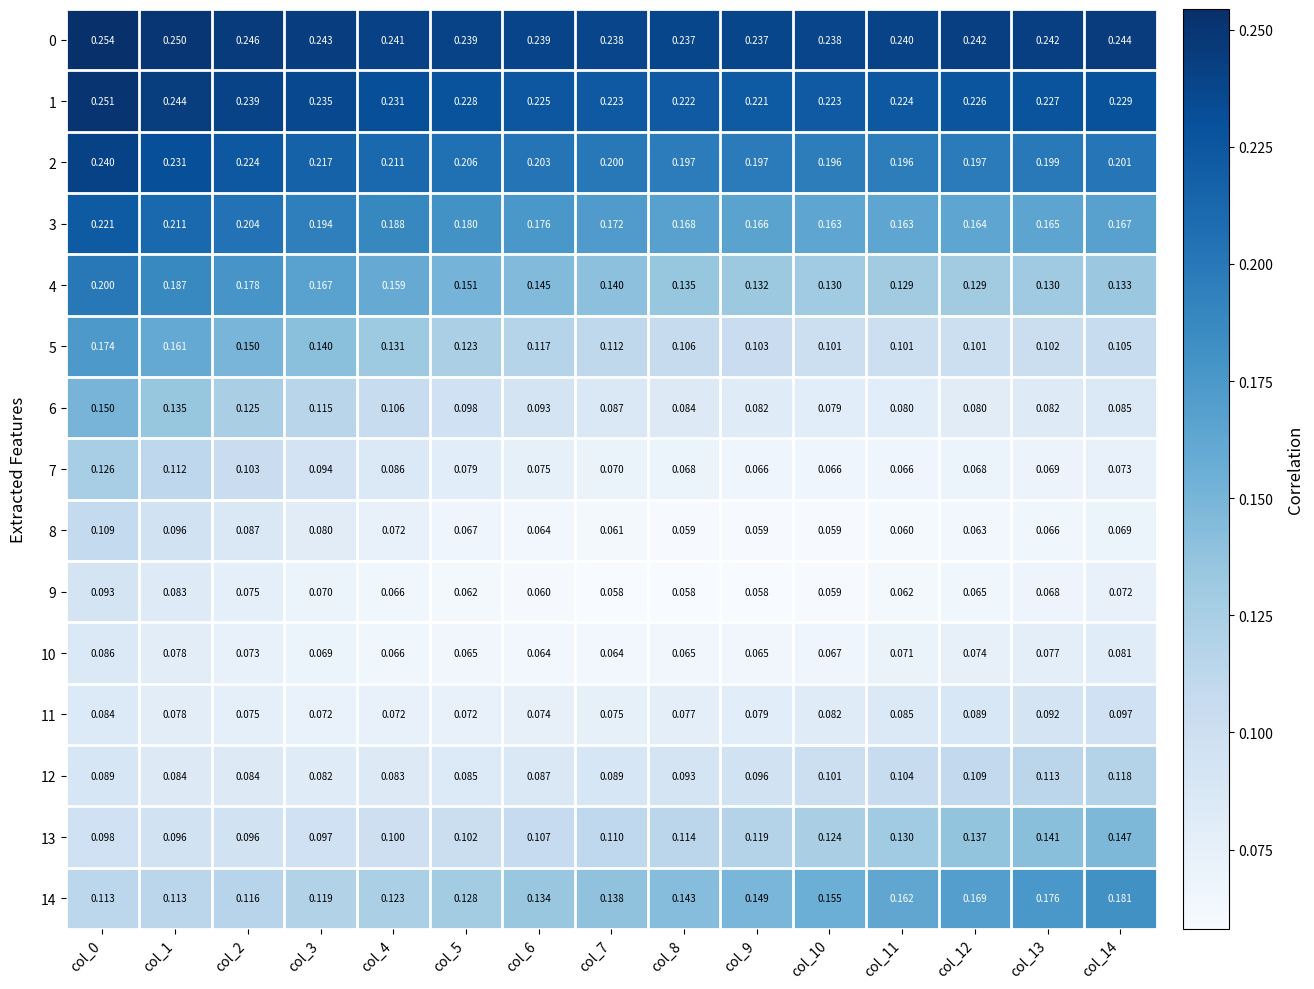

Between col_1 and col_7, which series saw the biggest shift?

5